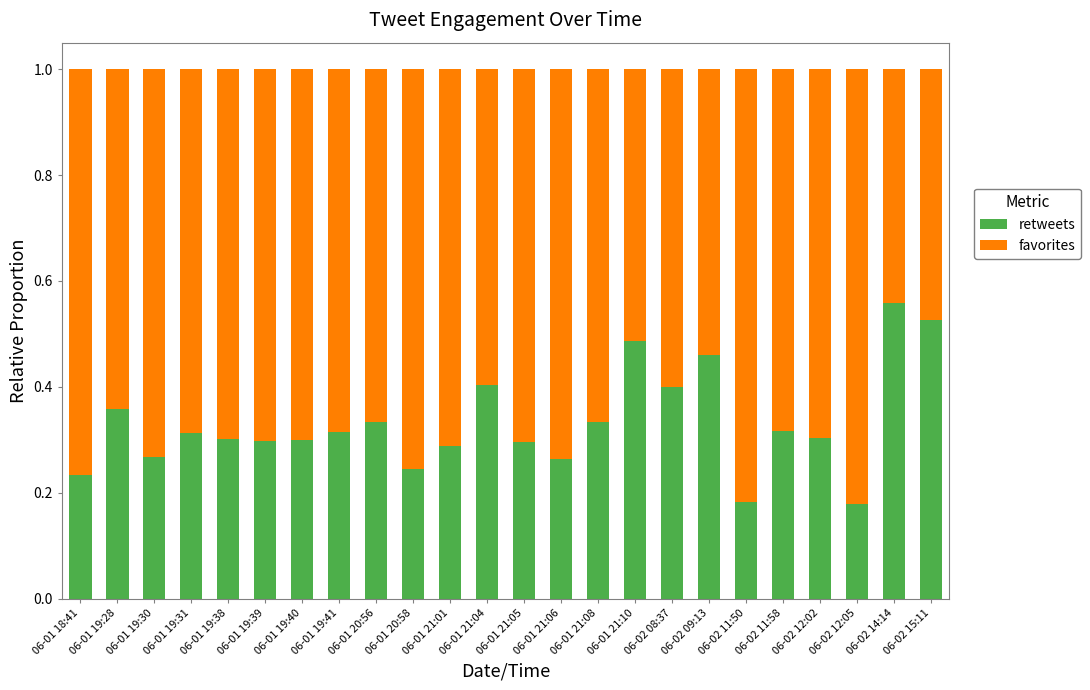

What is the total value across all series at 06-01 19:31?

1.0